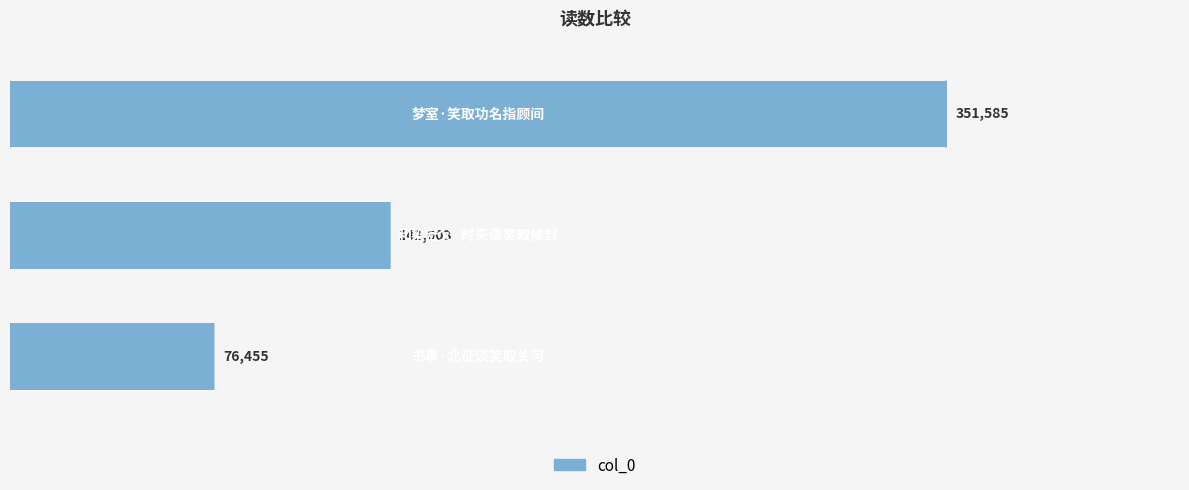

What is the minimum value shown in the chart?

76455